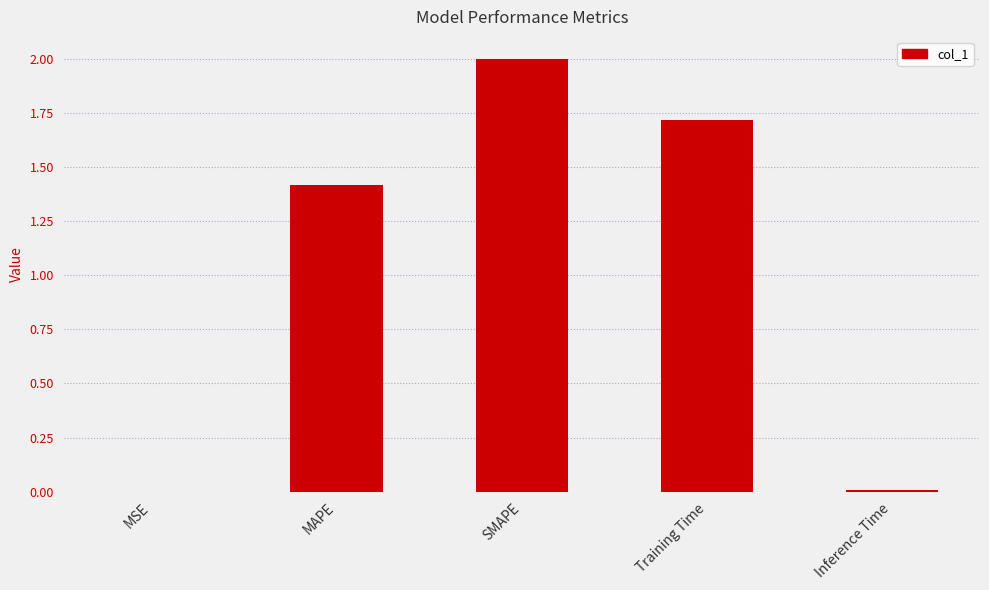

Where does the data first go above 1?

MAPE